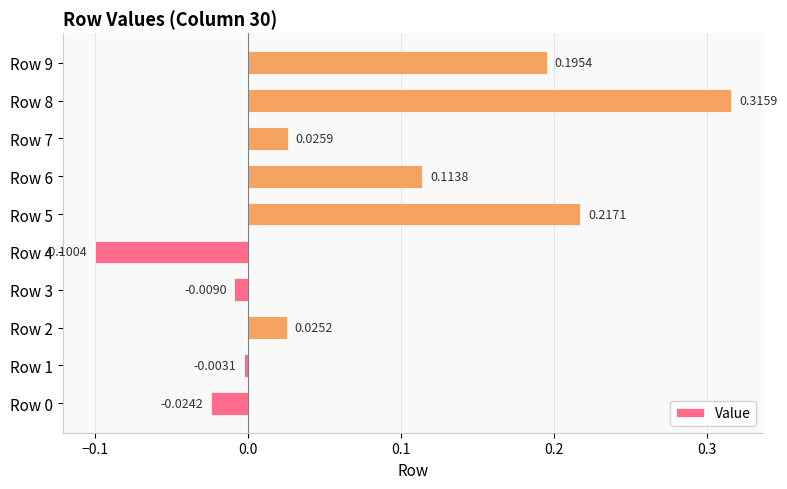

At which category does the chart reach its peak across all series?

Row 8